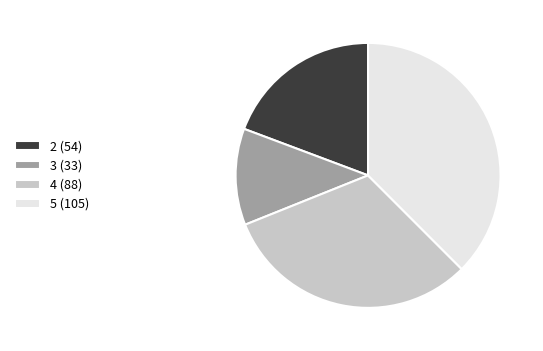

True or false: 3 (33) accounts for 3% of the total.

False